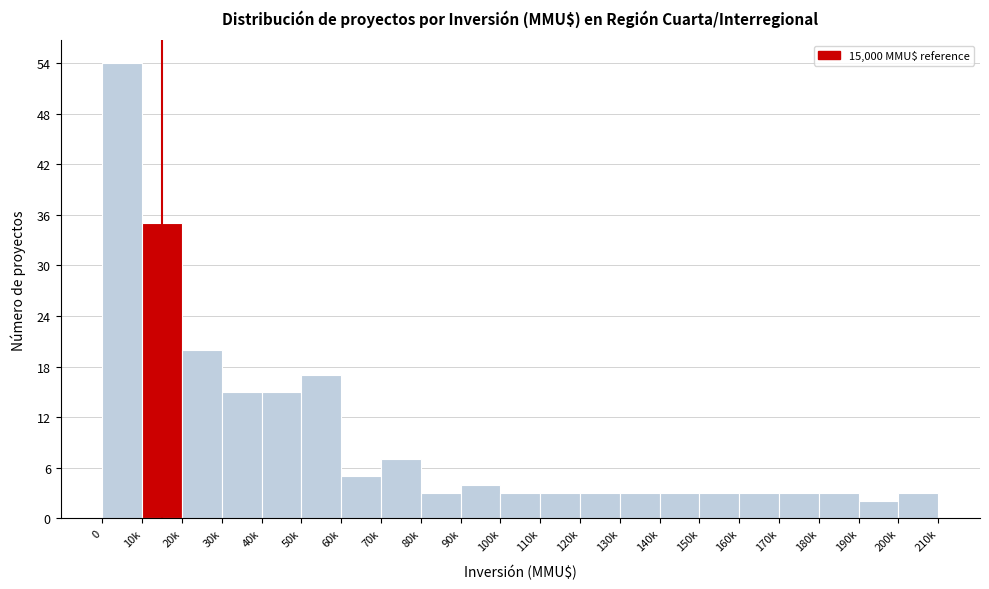

Reading left to right, what are all the values shown in this chart?

54	35	20	15	15	17	5	7	3	4	3	3	3	3	3	3	3	3	3	2	3